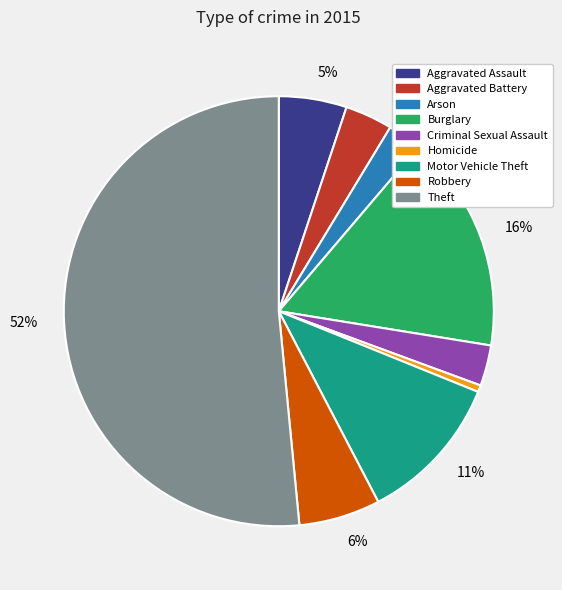

To the nearest percent, what is the average slice percentage?

11%